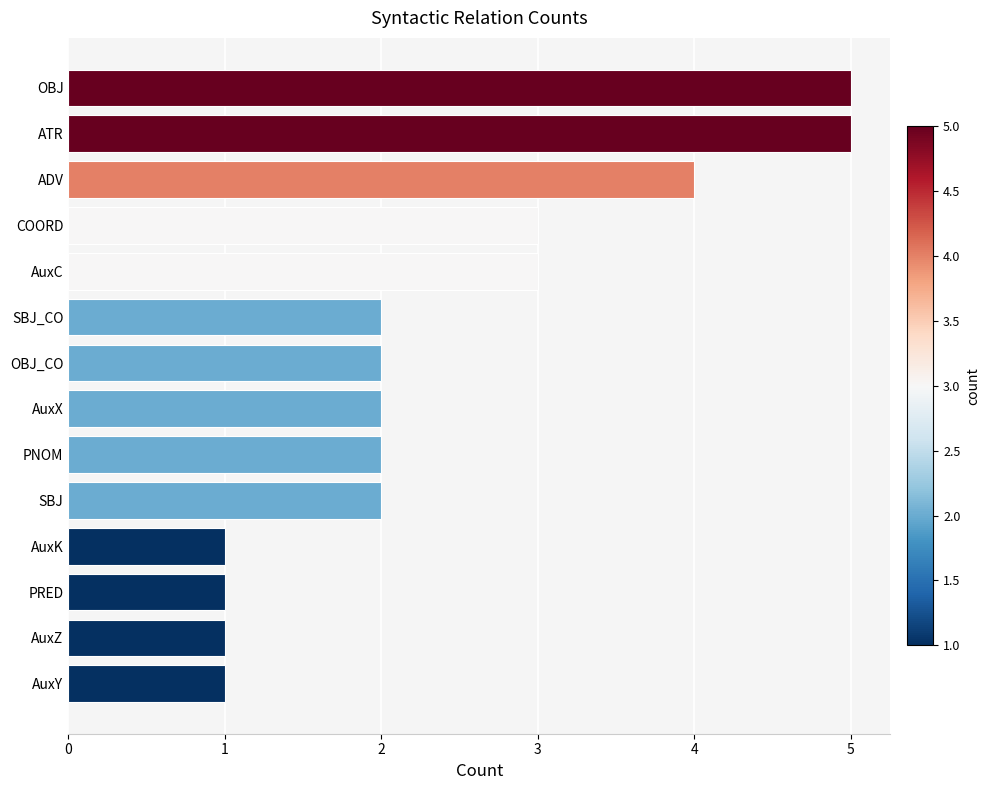

The chart shows a value of 3 at AuxX. True or false?

False